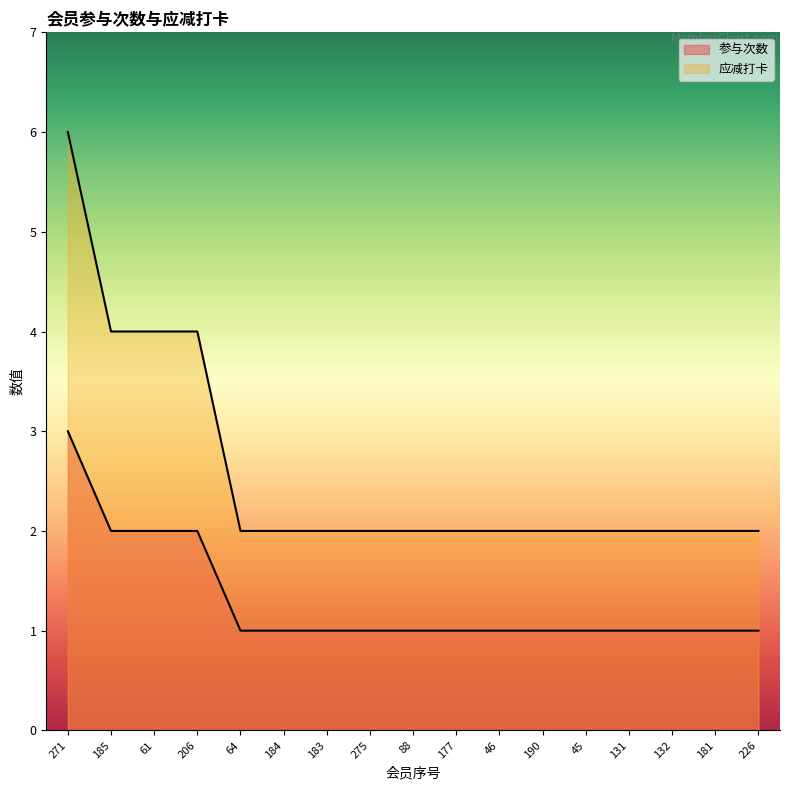

List the labels in order of 参与次数 value, largest first.

271, 185, 61, 206, 64, 184, 183, 275, 88, 177, 46, 190, 45, 131, 132, 181, 226